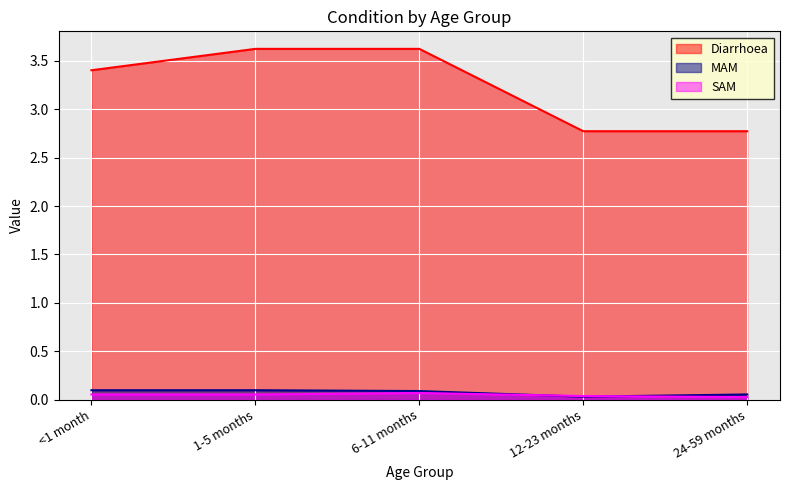

What position from the left is 1-5 months?

2